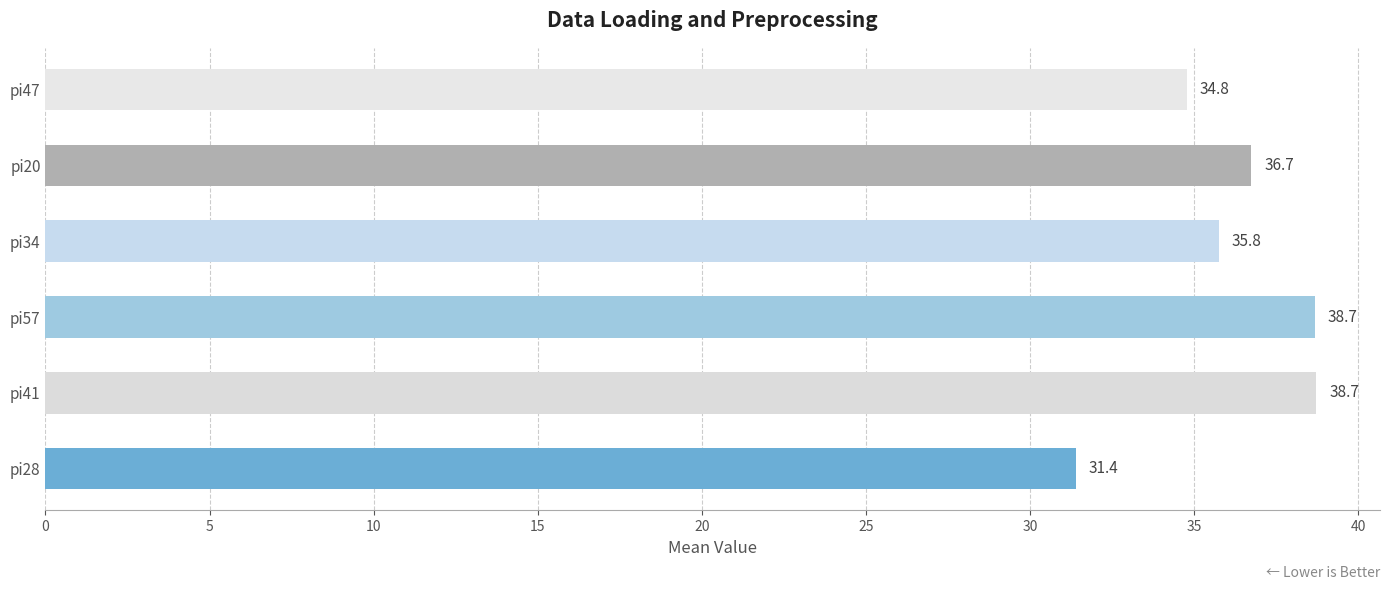

Is it true that pi41 equals 48 at 19?

False